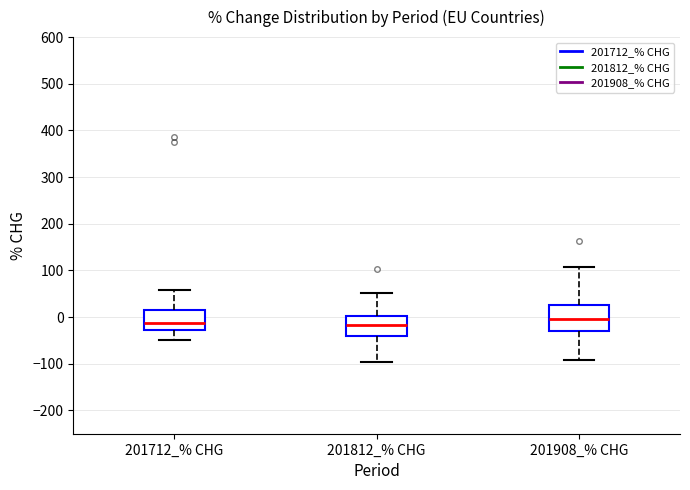

Comparing the boxes themselves (not the whiskers), which one is the tallest?

201908_% CHG